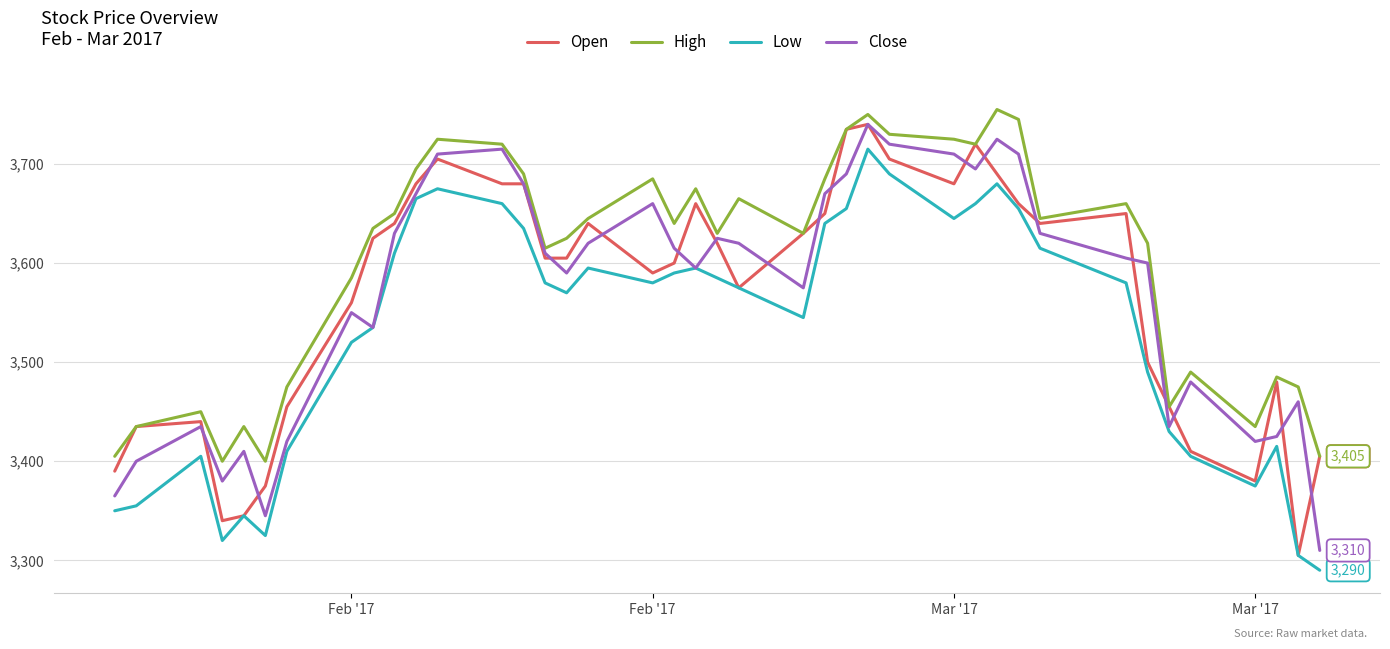

Reading right to left, extract all data points from this chart.

Open: 3405	3305	3480	3380	3410	3455	3500	3650	3640	3660	3690	3720	3680	3705	3740	3735	3650	3630	3575	3620	3660	3600	3590	3640	3605	3605	3680	3680	3705	3680	3640	3625	3560	3455	3375	3345	3340	3440	3435	3390
High: 3405	3475	3485	3435	3490	3455	3620	3660	3645	3745	3755	3720	3725	3730	3750	3735	3685	3630	3665	3630	3675	3640	3685	3645	3625	3615	3690	3720	3725	3695	3650	3635	3585	3475	3400	3435	3400	3450	3435	3405
Low: 3290	3305	3415	3375	3405	3430	3490	3580	3615	3655	3680	3660	3645	3690	3715	3655	3640	3545	3575	3585	3595	3590	3580	3595	3570	3580	3635	3660	3675	3665	3610	3535	3520	3410	3325	3345	3320	3405	3355	3350
Close: 3310	3460	3425	3420	3480	3435	3600	3605	3630	3710	3725	3695	3710	3720	3740	3690	3670	3575	3620	3625	3595	3615	3660	3620	3590	3610	3680	3715	3710	3670	3630	3535	3550	3420	3345	3410	3380	3435	3400	3365